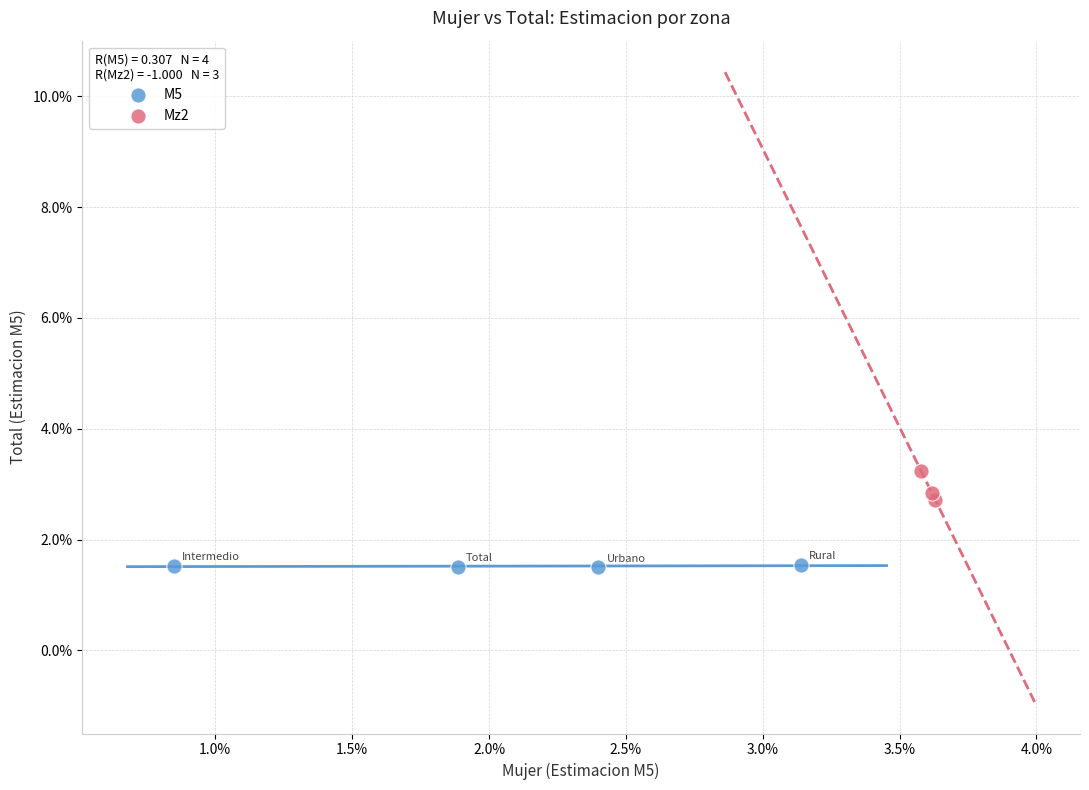

Which series has the widest spread of Y values?

Mz2